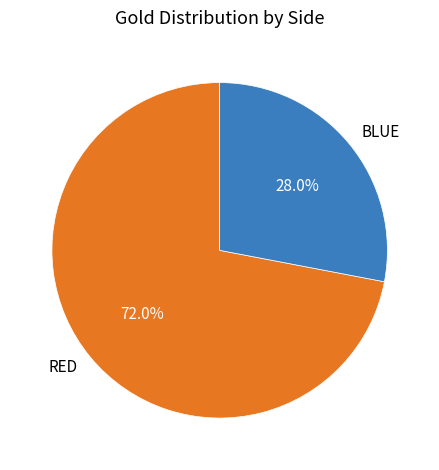

What is the ratio of the value at BLUE to the value at RED?

0.4